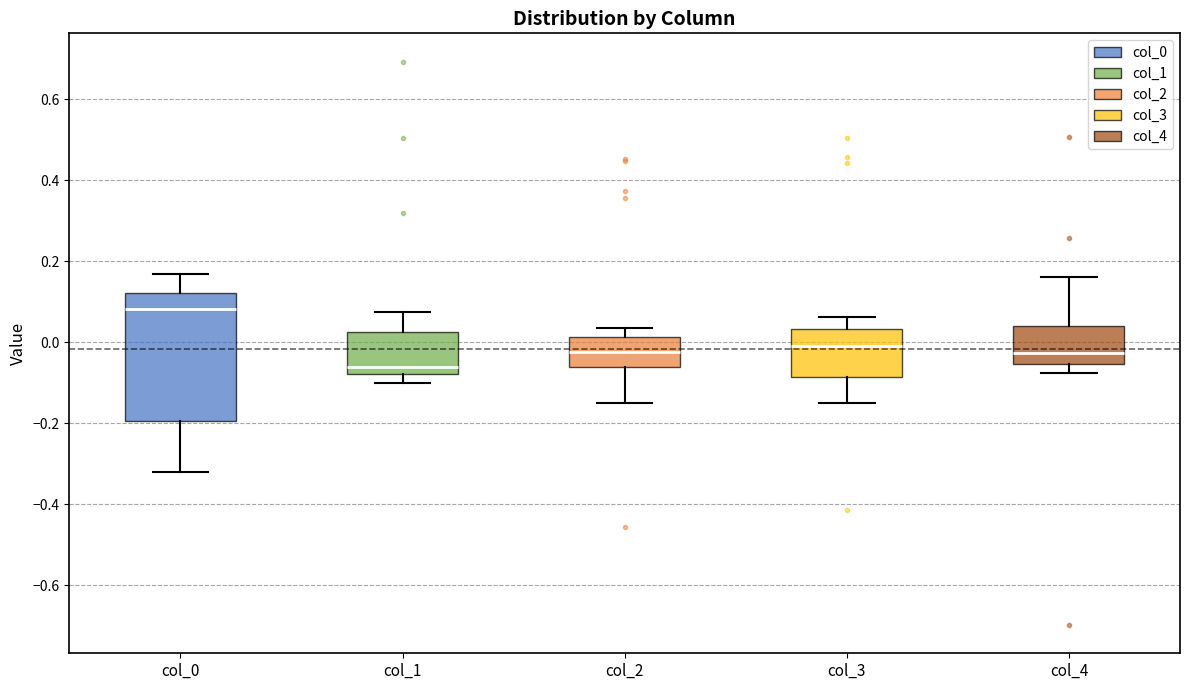

Which box is the tallest, from its lower edge to its upper edge?

col_0